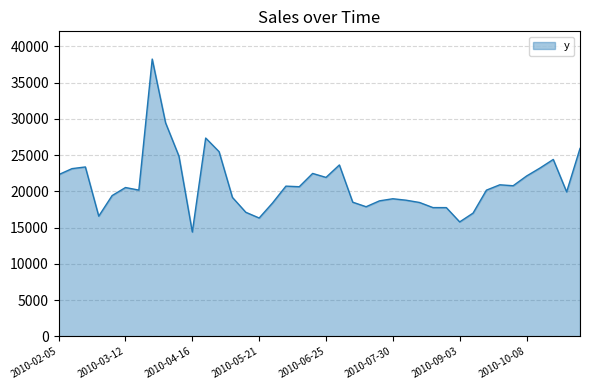

What is the minimum value shown in the chart?

14393.3